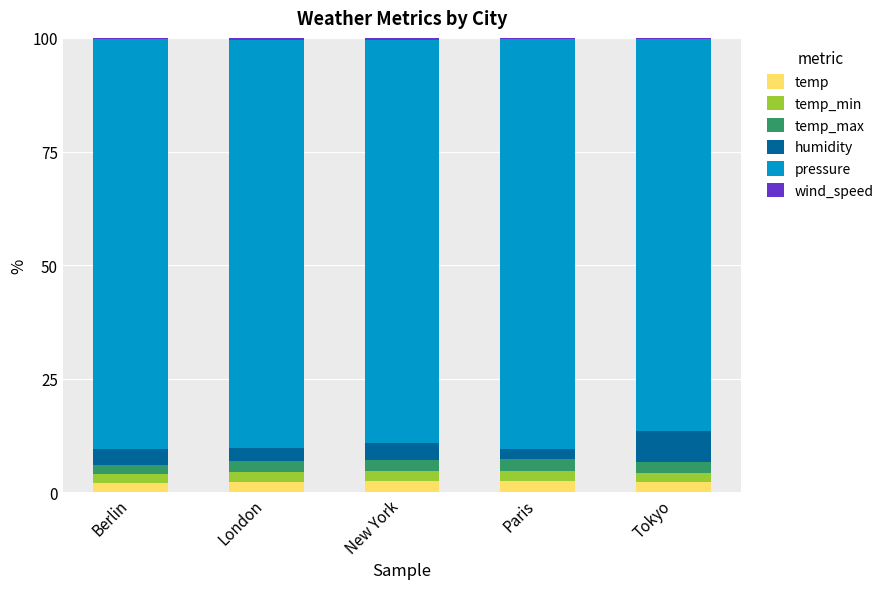

What is the maximum value for temp?

2.4